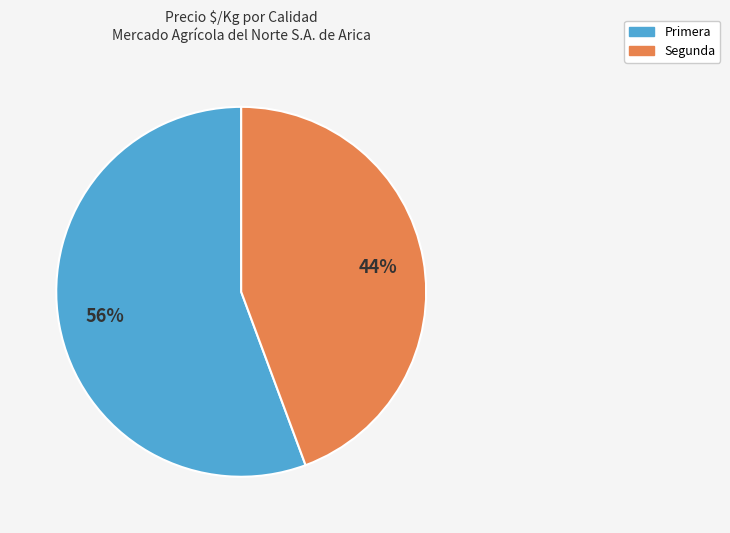

True or false: Segunda accounts for 55% of the total.

False